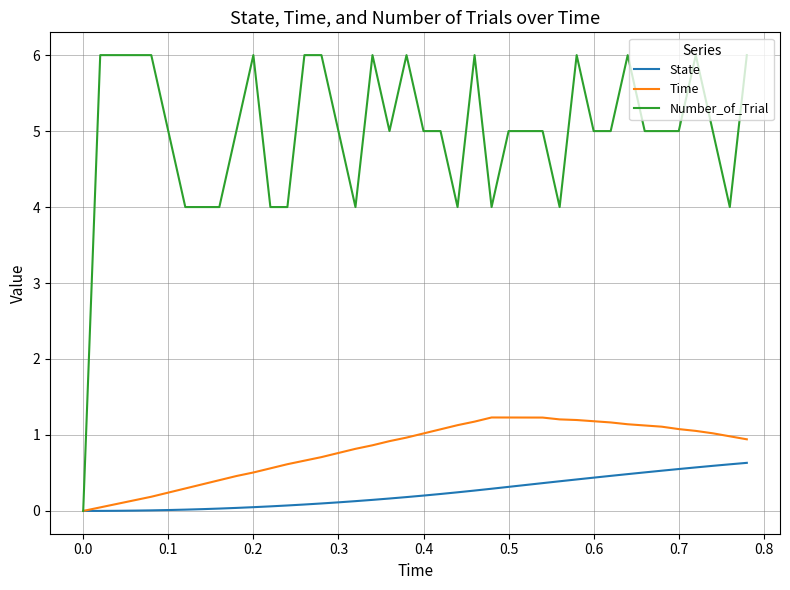

Rank the series by their maximum value, from highest to lowest.

Number_of_Trial, Time, State